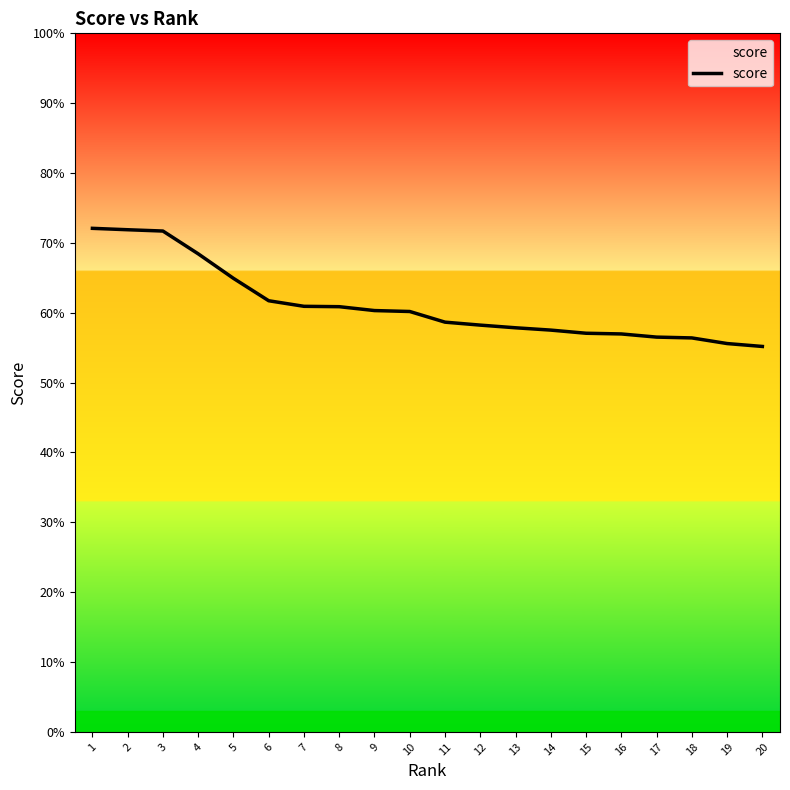

Does the chart display data point markers on the line(s)?

No